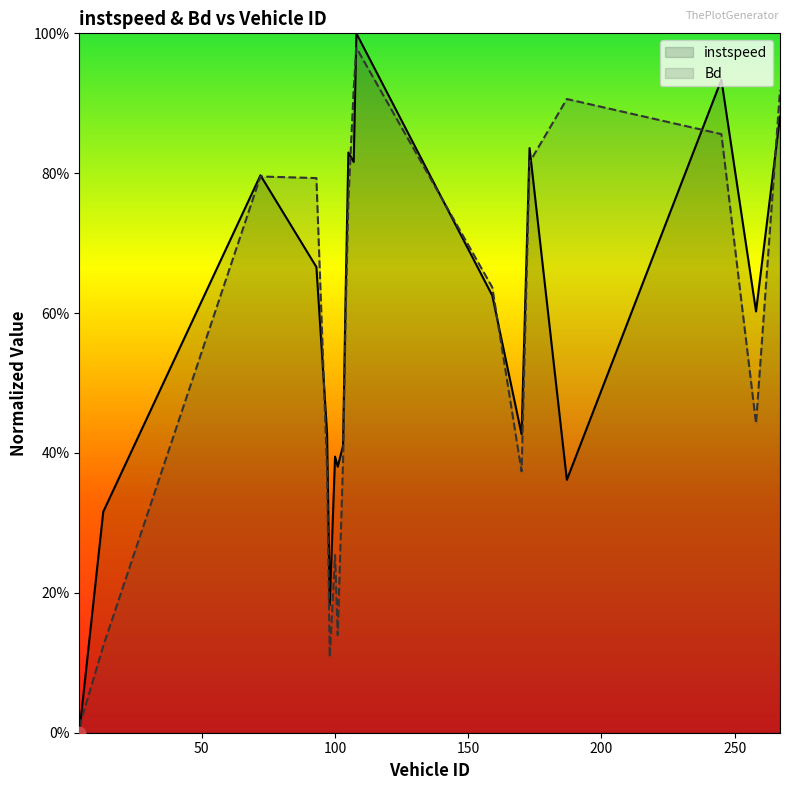

At which category is the sum across all series the highest?

108